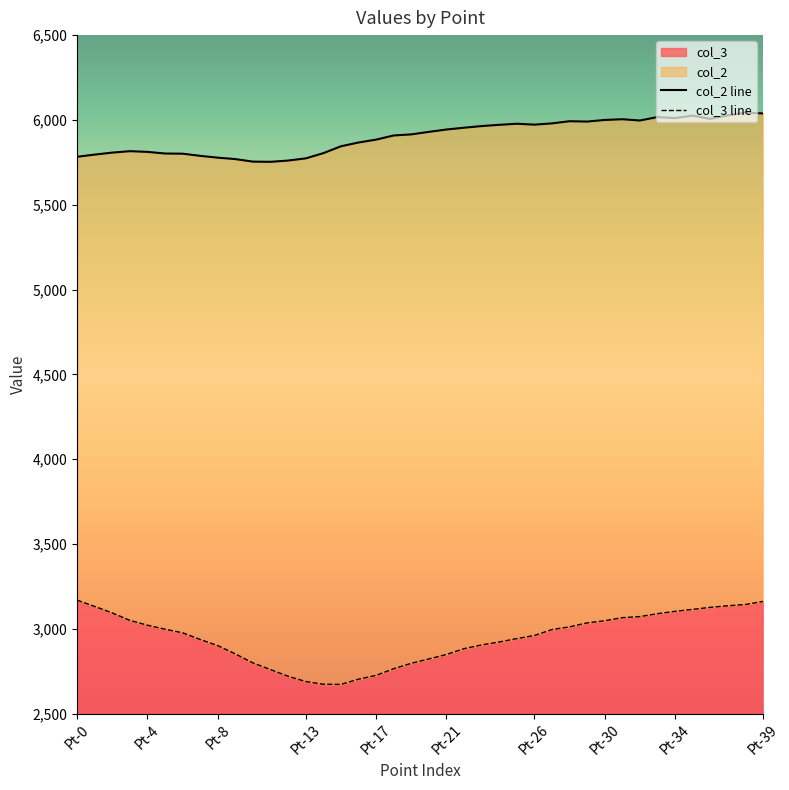

List the series in order of their overall mean, highest first.

col_2 line, col_3 line